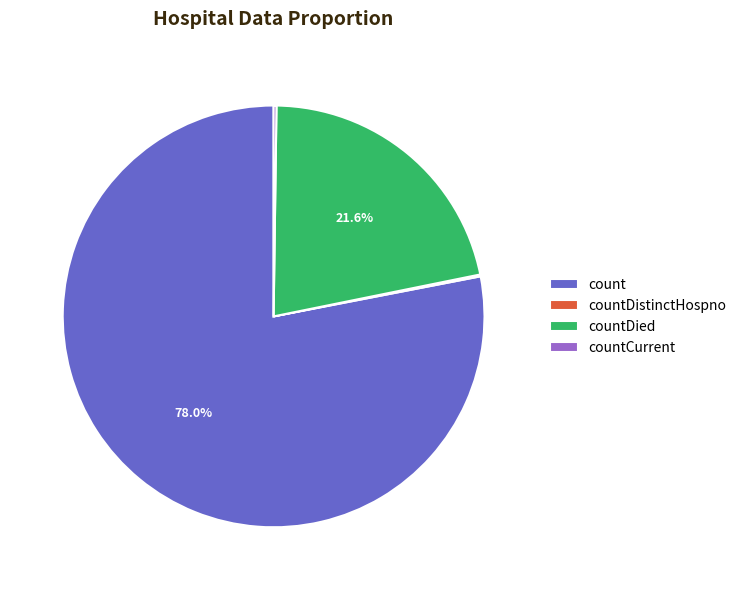

What percentage is the countDied slice, to the nearest percent?

22%